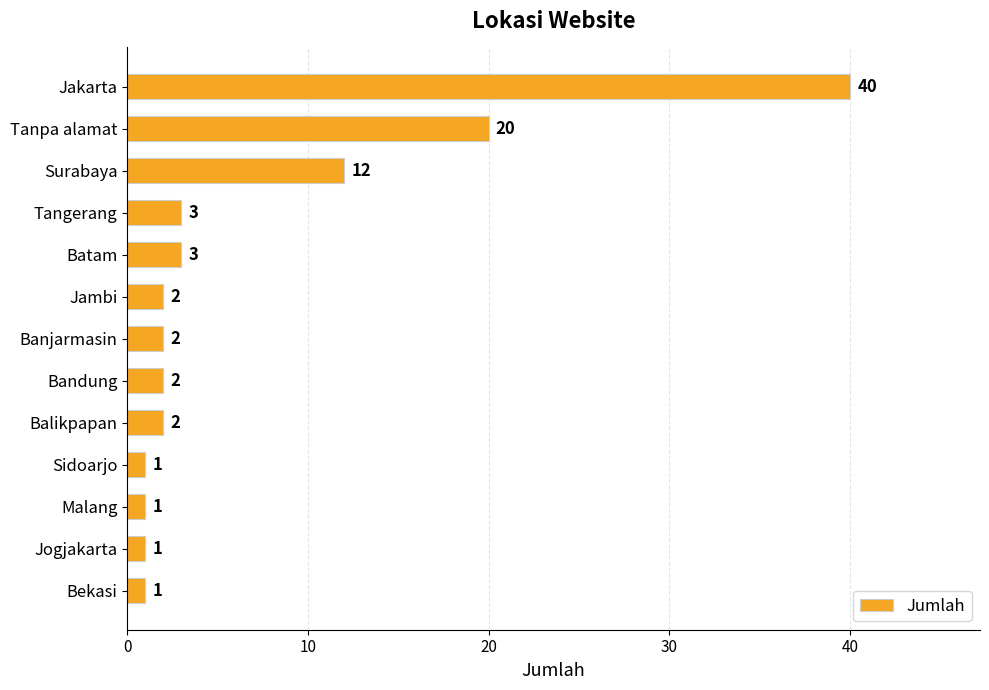

What is the average value?

7